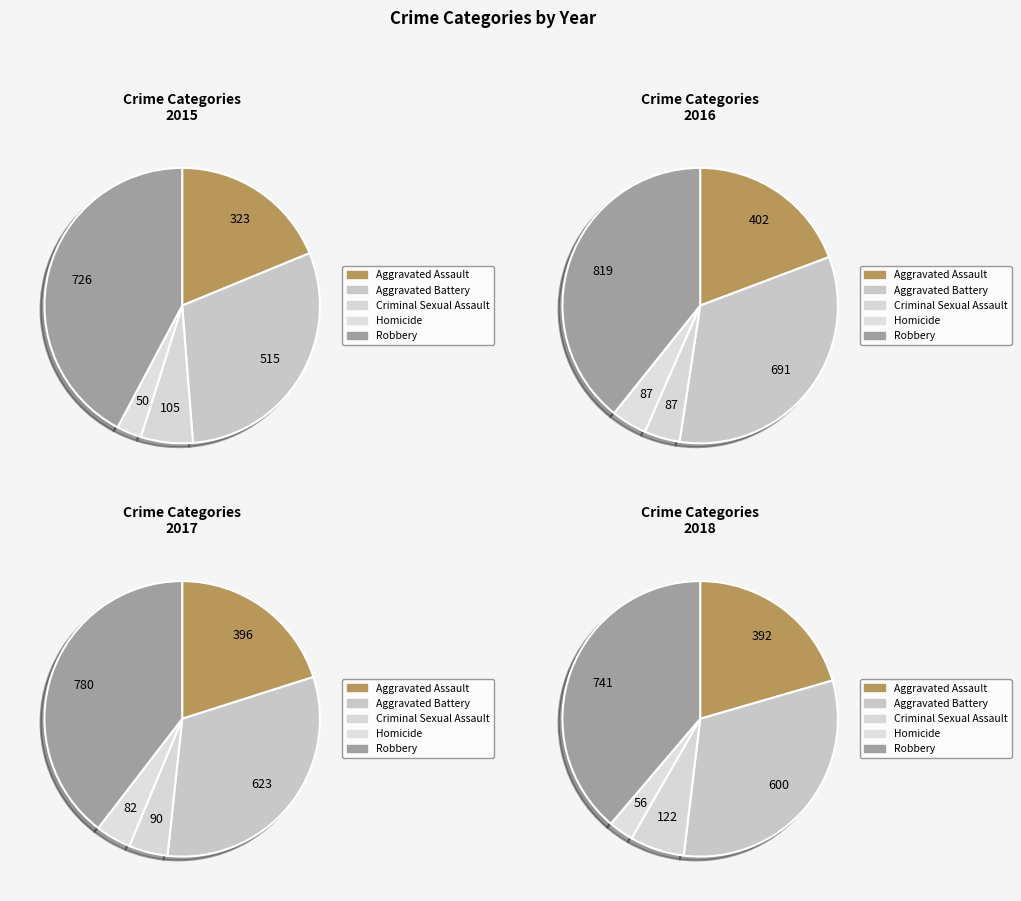

Which category has the smallest portion of the pie?

Homicide